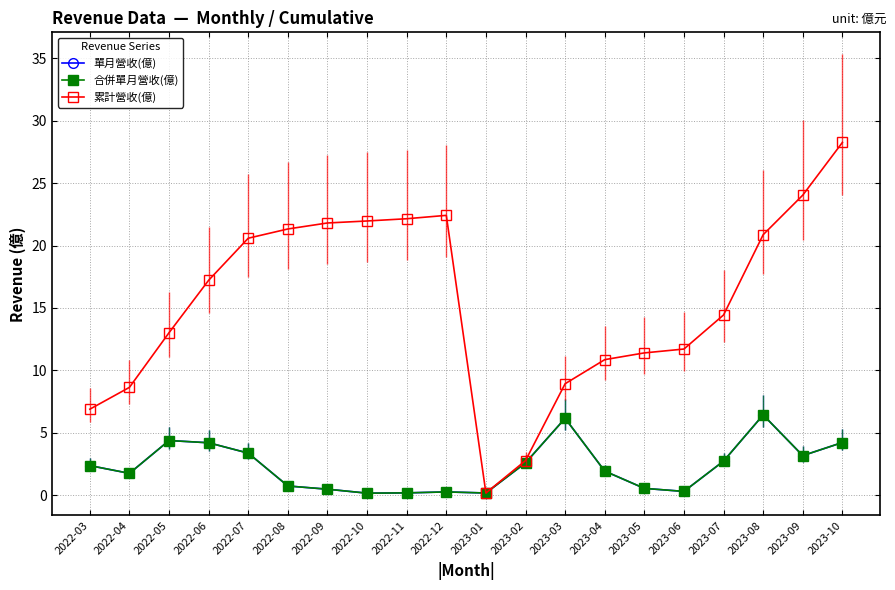

Does the chart have visible grid lines?

Yes